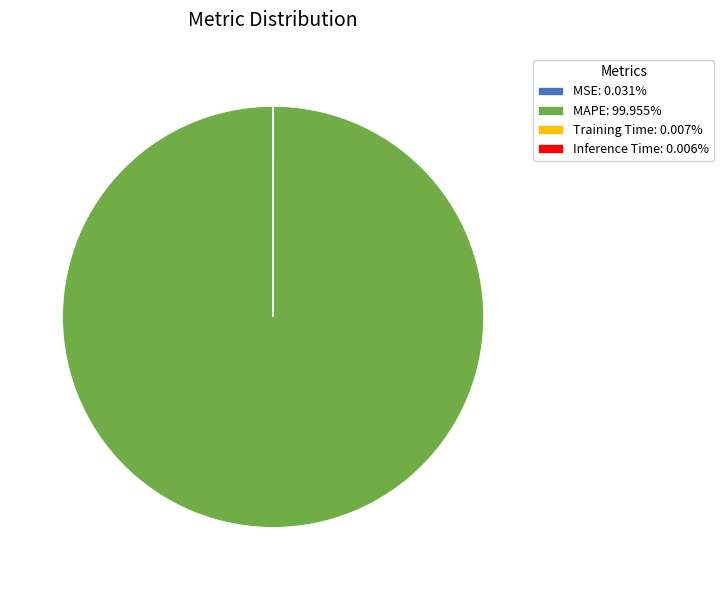

Does MAPE account for over 50% of the chart?

Yes